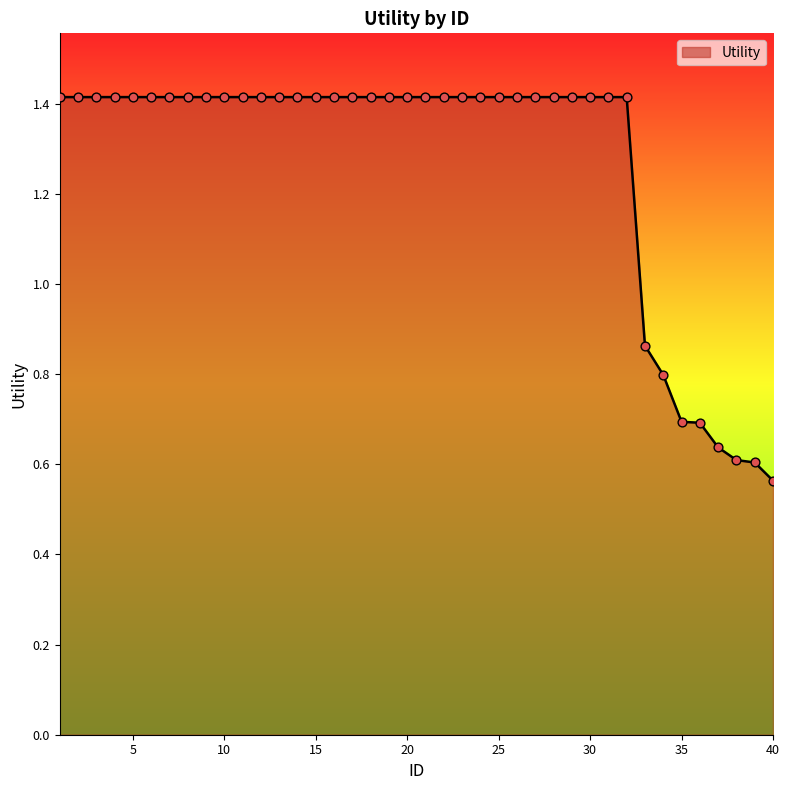

How many lines are shown in the chart?

1